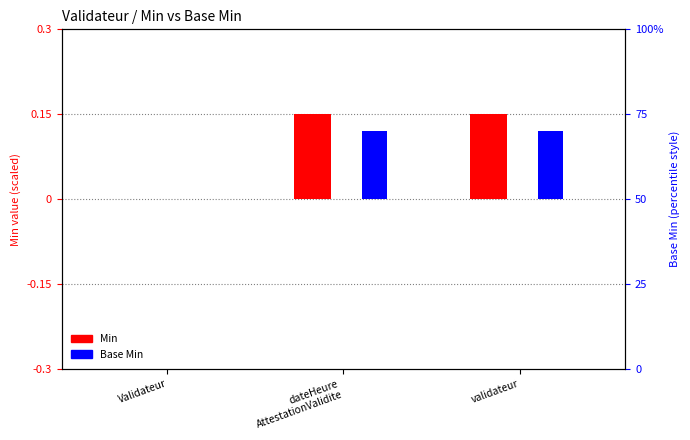

The value of Base Min at Validateur is -0.0. True or false?

False